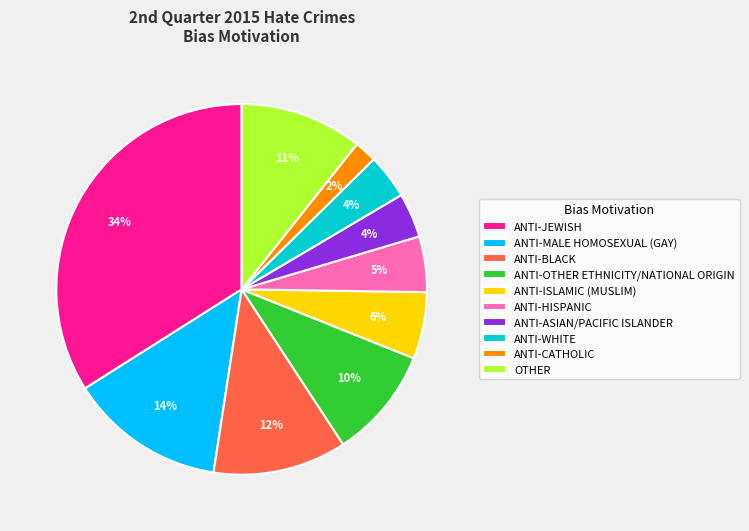

Is there a majority slice in this chart?

No